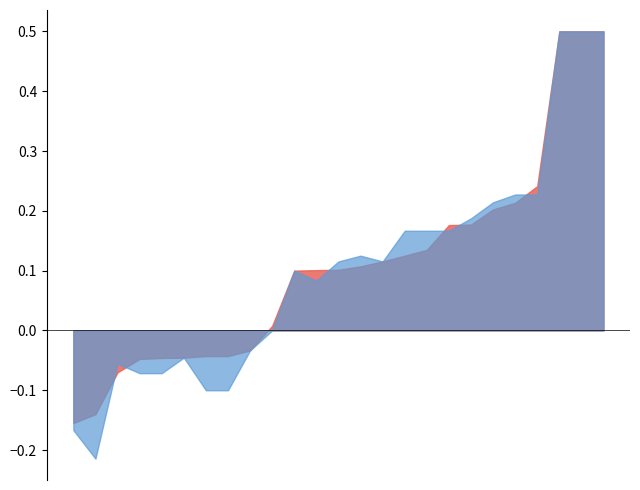

After their last crossing, which series has the higher values: f1 or accuracy?

accuracy